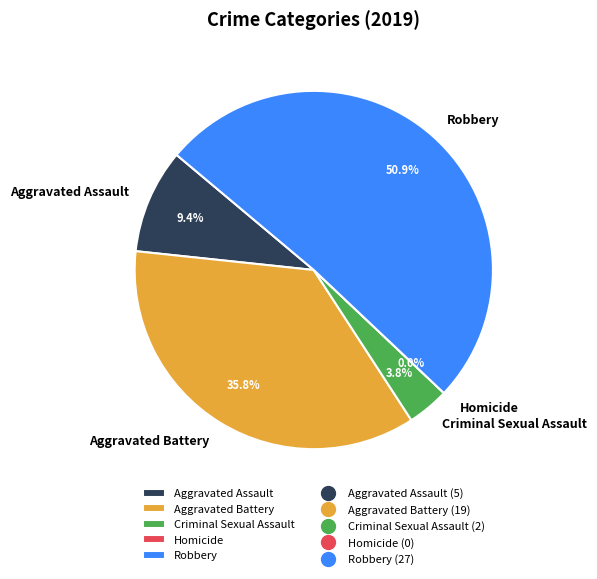

Which category has the smallest portion of the pie?

Homicide